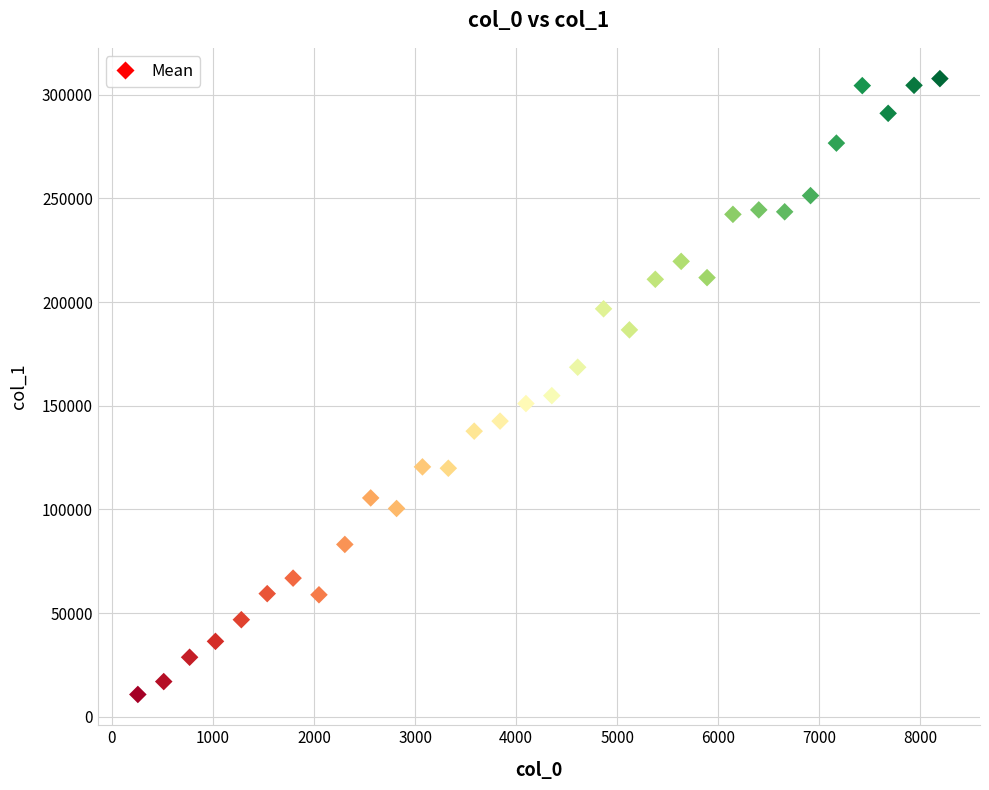

What Y value in the scatter plot is closest to 159290?

154903